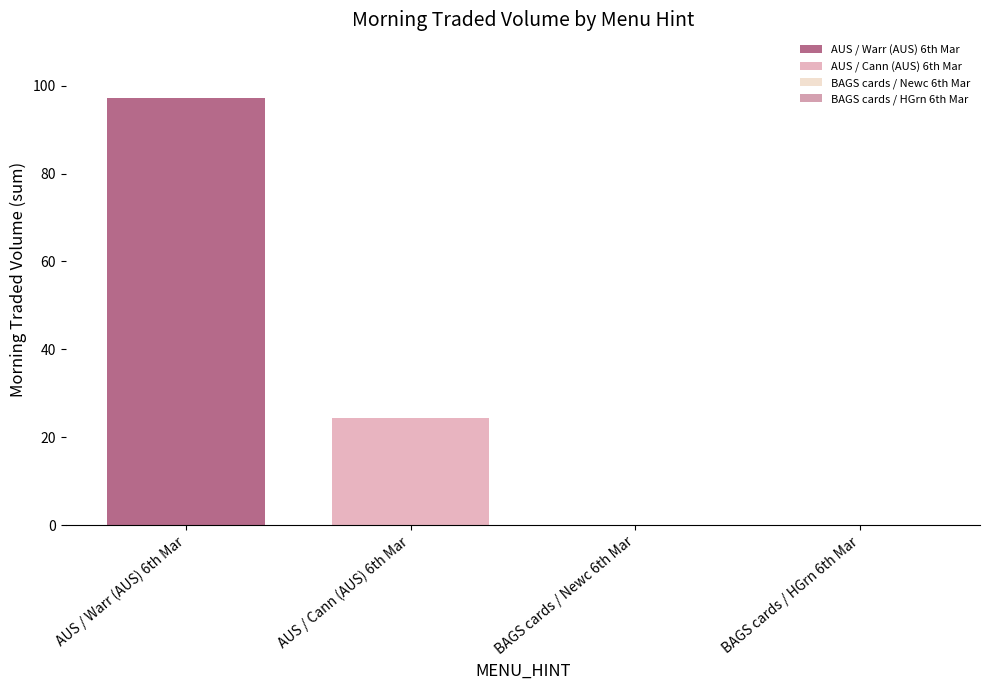

Reading right to left, list all the values displayed in this chart.

BAGS cards / HGrn 6th Mar=0.0	BAGS cards / Newc 6th Mar=0.0	AUS / Cann (AUS) 6th Mar=24.4	AUS / Warr (AUS) 6th Mar=97.1